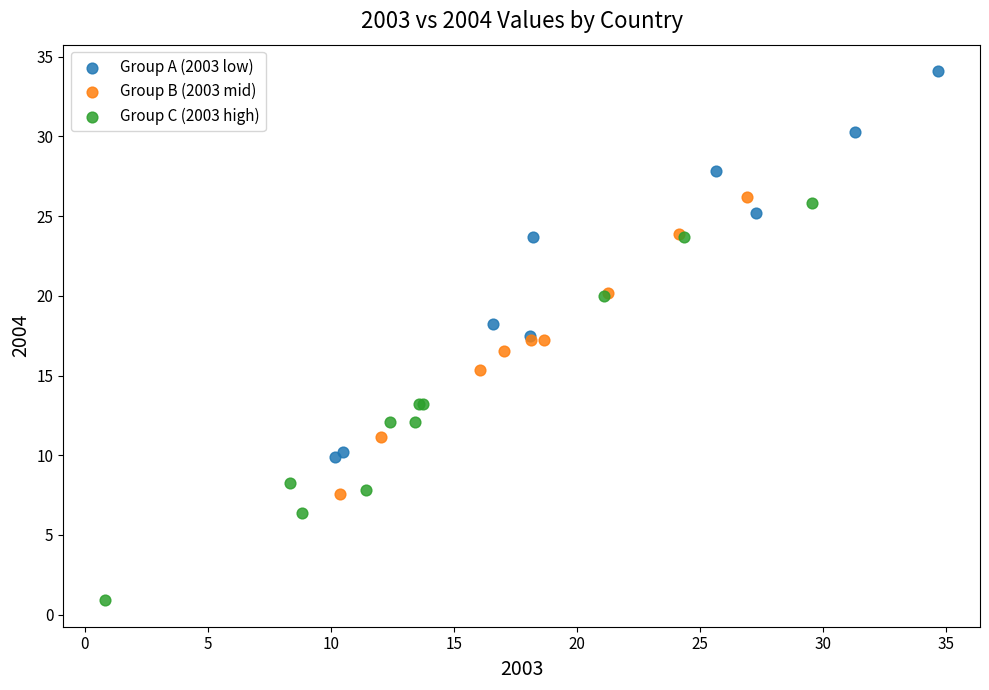

Which series contains the lowest Y value?

Group C (2003 high)